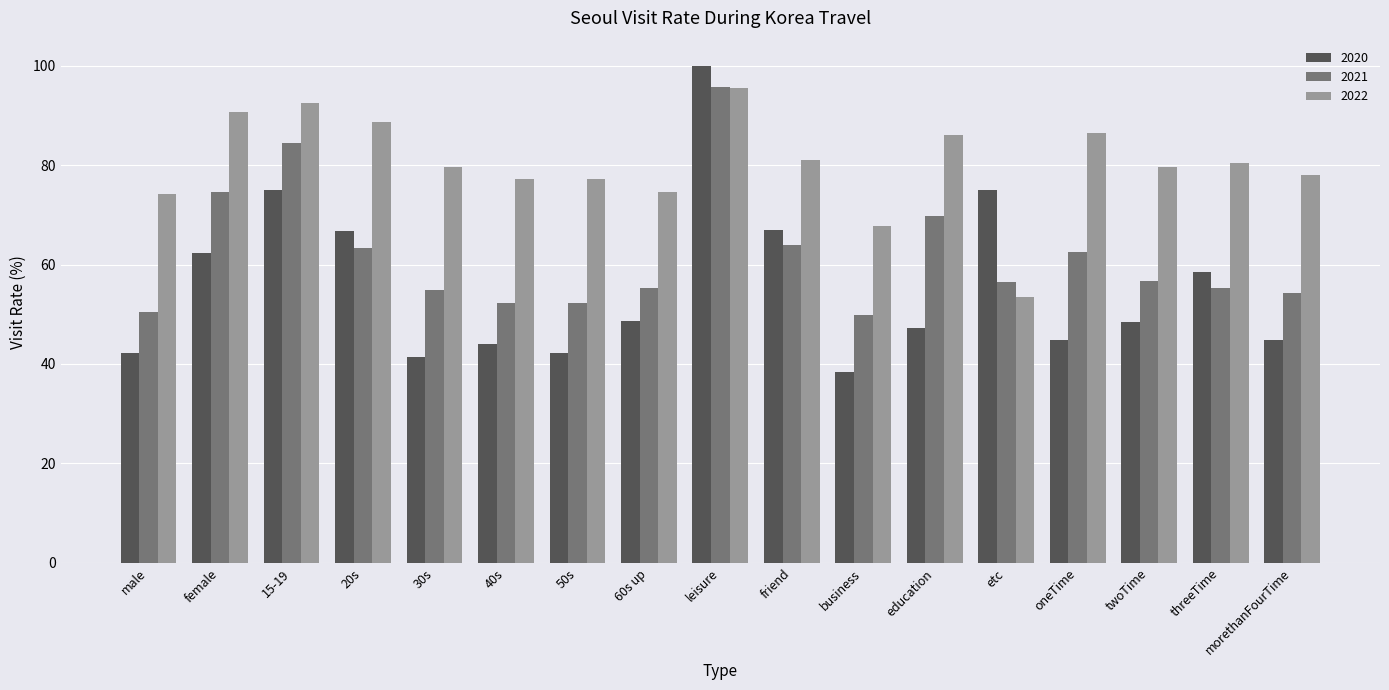

What is the sum of the 2022 values at male and 15-19?

166.6